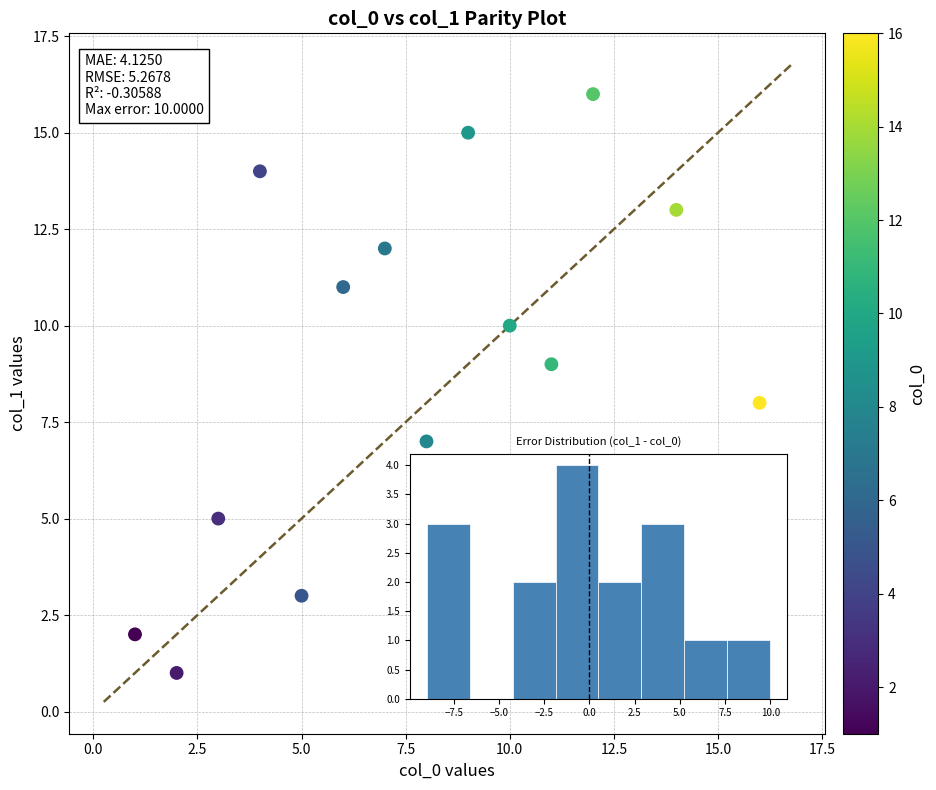

What is the range of Y values (max minus min)?

15